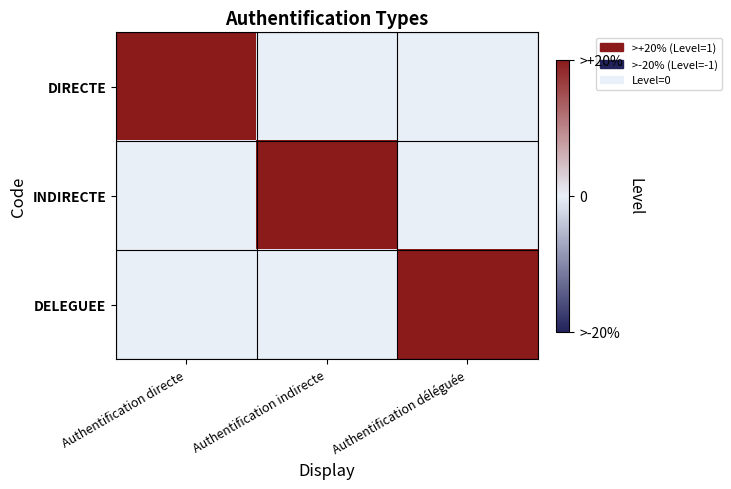

What is the total value across all series at Authentification directe?

1